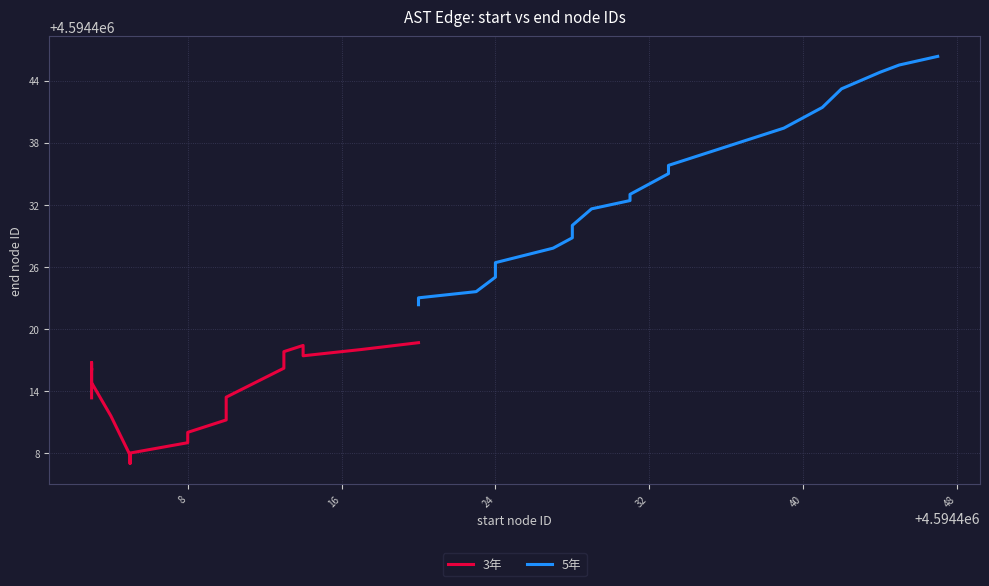

List the series in order of their overall mean, highest first.

5年, 3年